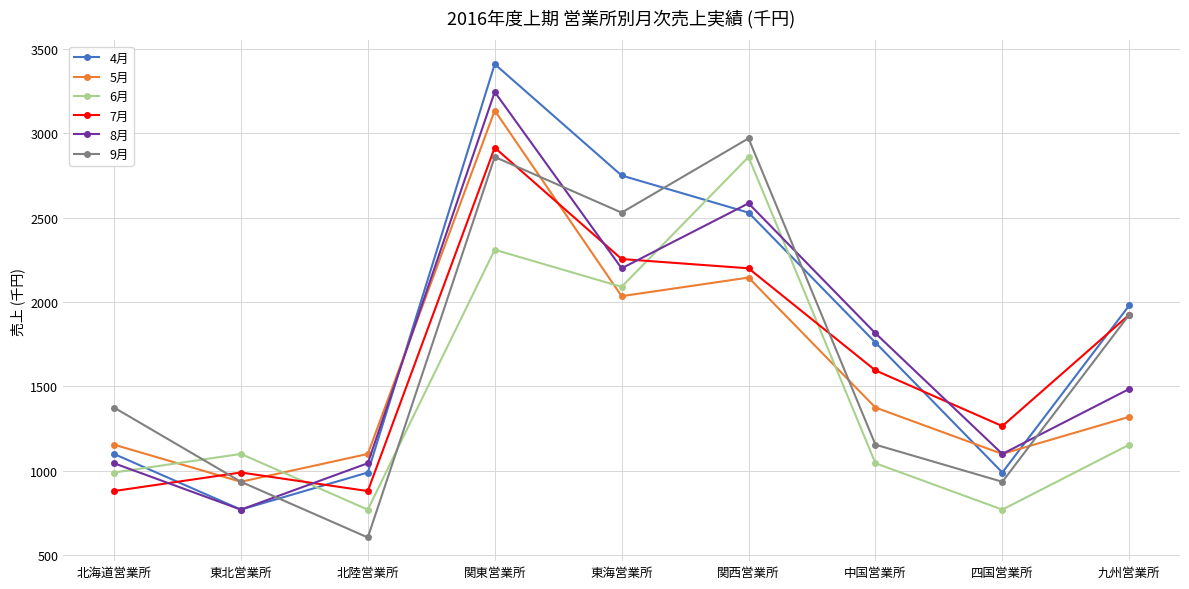

What is the spread (max minus min) of values at 四国営業所?

495